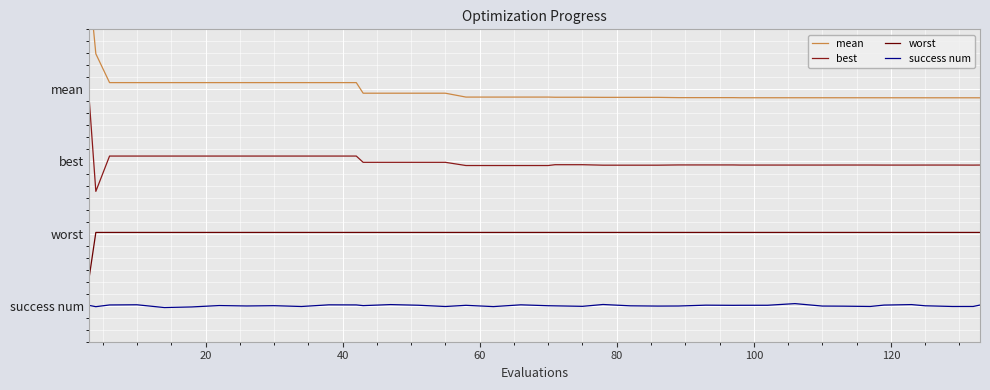

What is the maximum value shown in the chart?

13.4